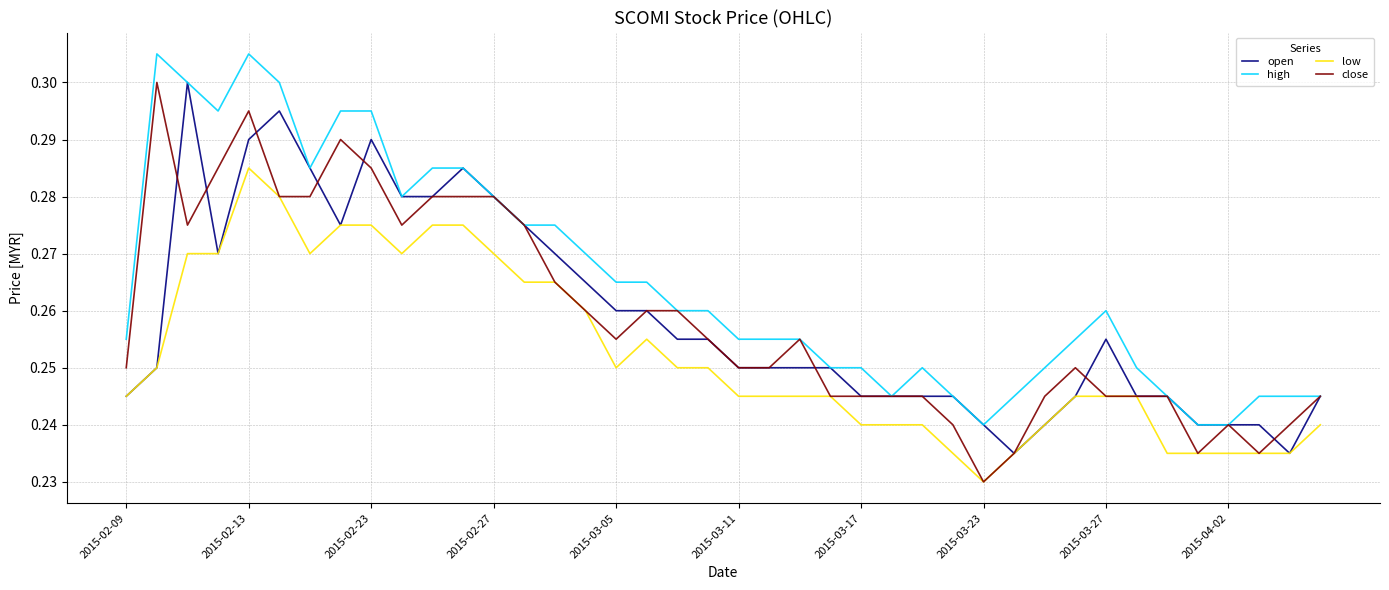

True or false: high and low intersect in this chart.

False